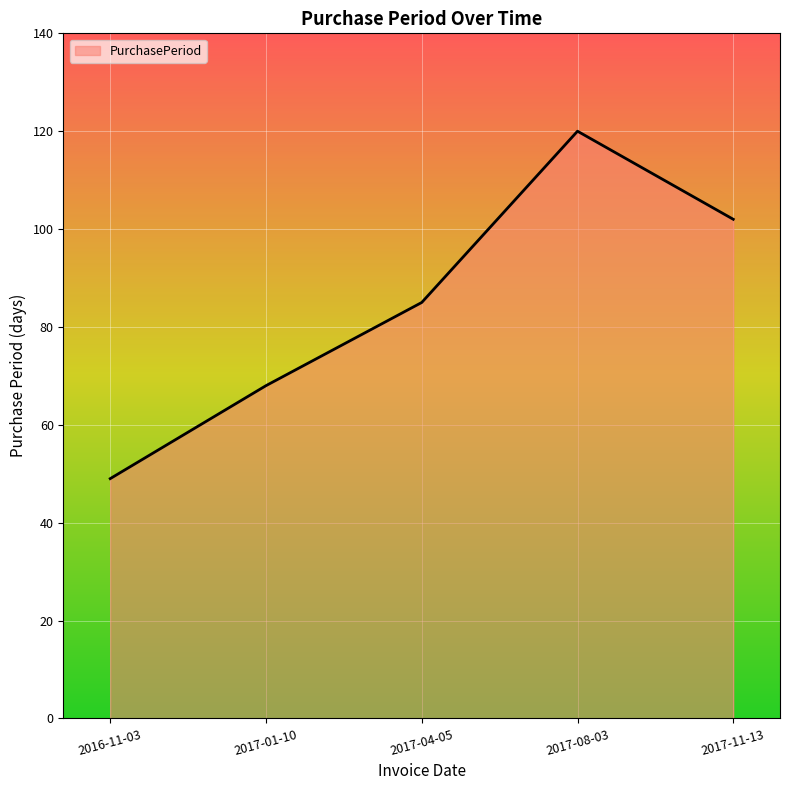

At which category does the chart reach its minimum across all series?

2016-11-03